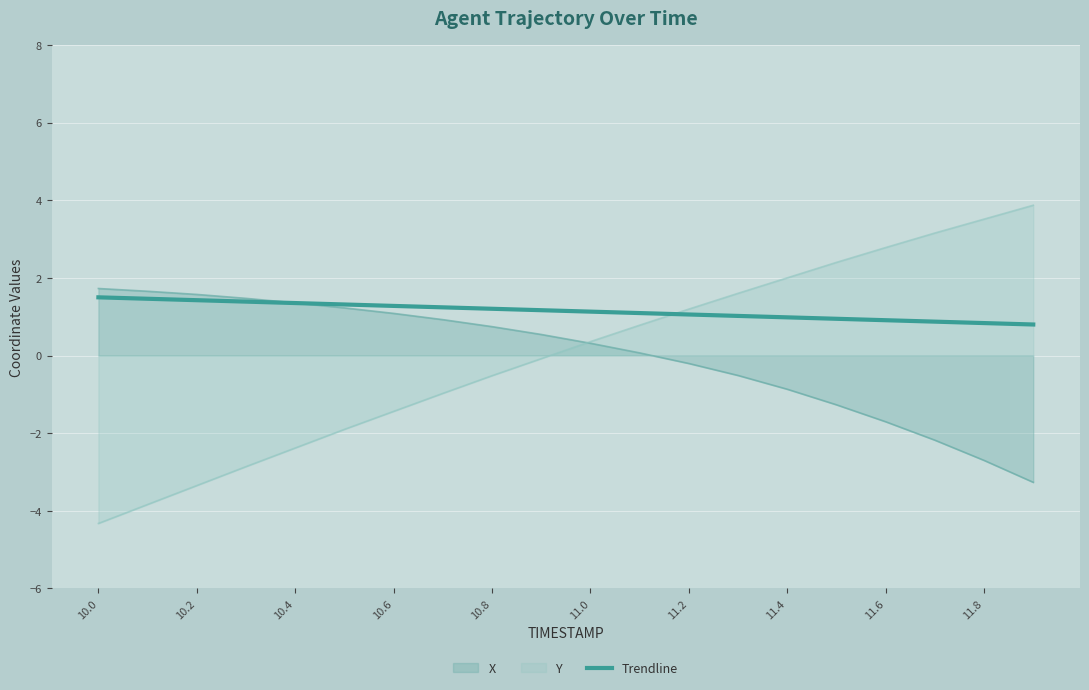

Is it true that Y equals -2.4 at 10.4?

True